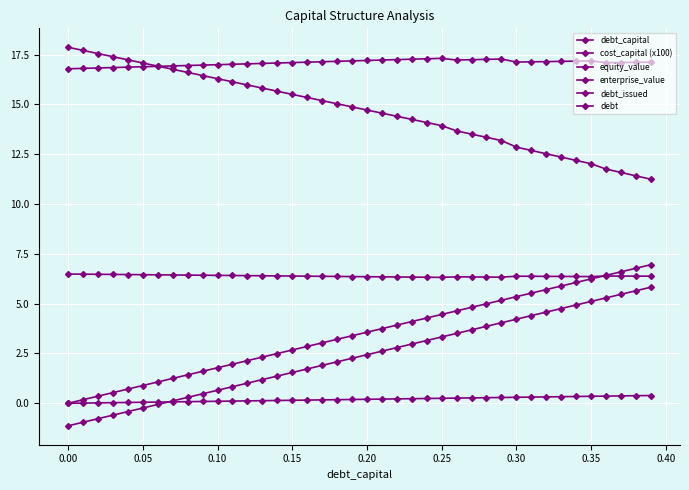

How many series are shown in this chart?

6